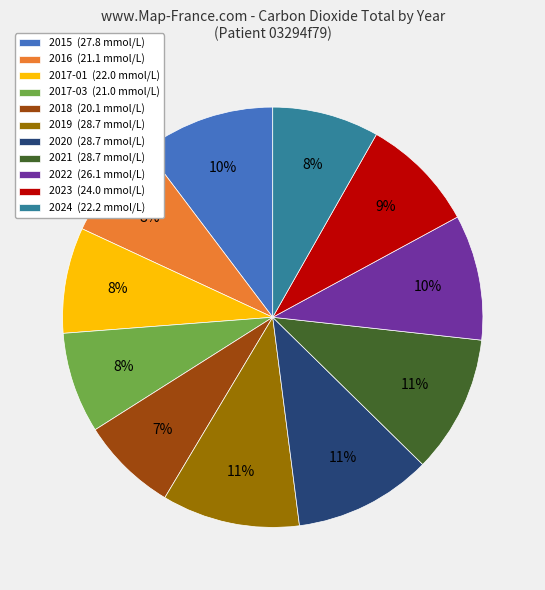

Between 2019 (28.7 mmol/L) and 2023 (24.0 mmol/L), which is larger?

2019 (28.7 mmol/L)